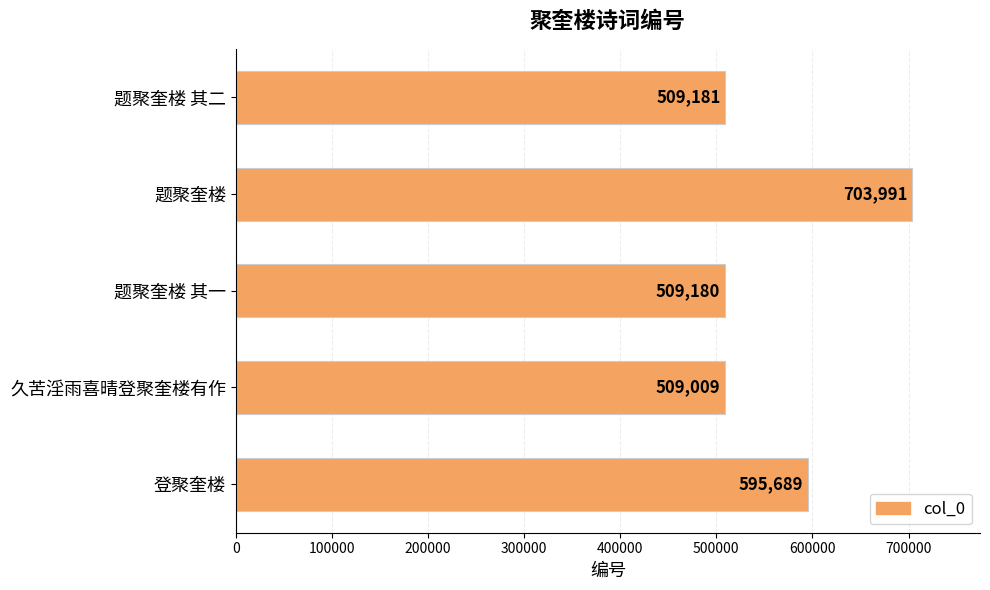

What is the average value?

565410